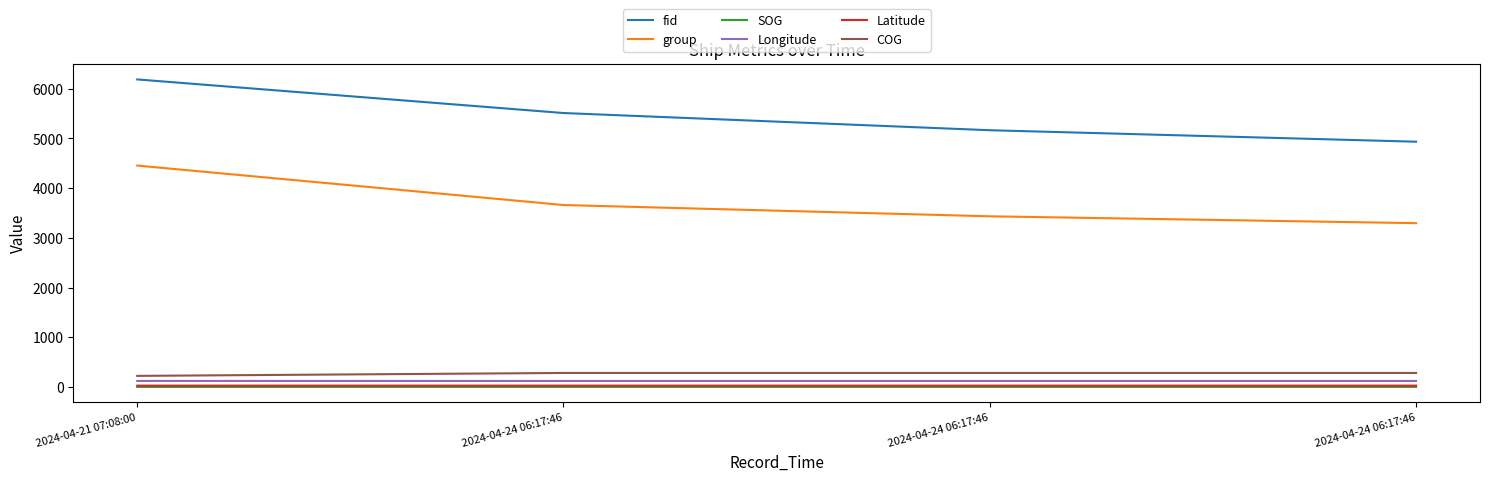

What are all the series names shown in the legend?

fid, group, SOG, Longitude, Latitude, COG